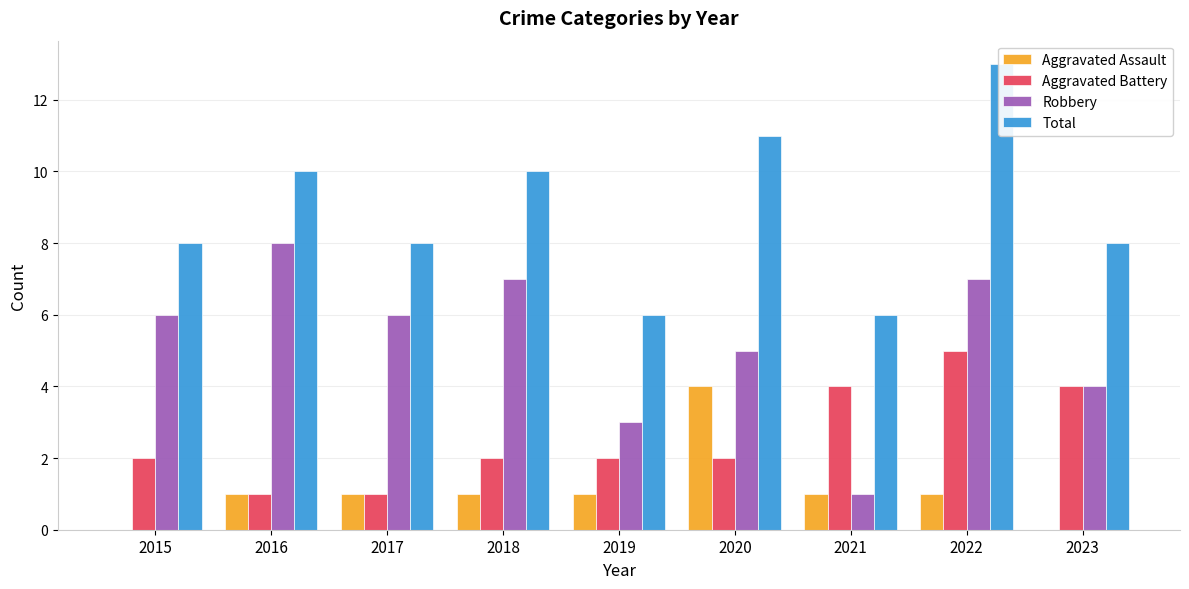

Reading left to right, list all the values displayed in this chart.

Aggravated Assault: 2015=0	2016=1	2017=1	2018=1	2019=1	2020=4	2021=1	2022=1	2023=0
Aggravated Battery: 2015=2	2016=1	2017=1	2018=2	2019=2	2020=2	2021=4	2022=5	2023=4
Robbery: 2015=6	2016=8	2017=6	2018=7	2019=3	2020=5	2021=1	2022=7	2023=4
Total: 2015=8	2016=10	2017=8	2018=10	2019=6	2020=11	2021=6	2022=13	2023=8